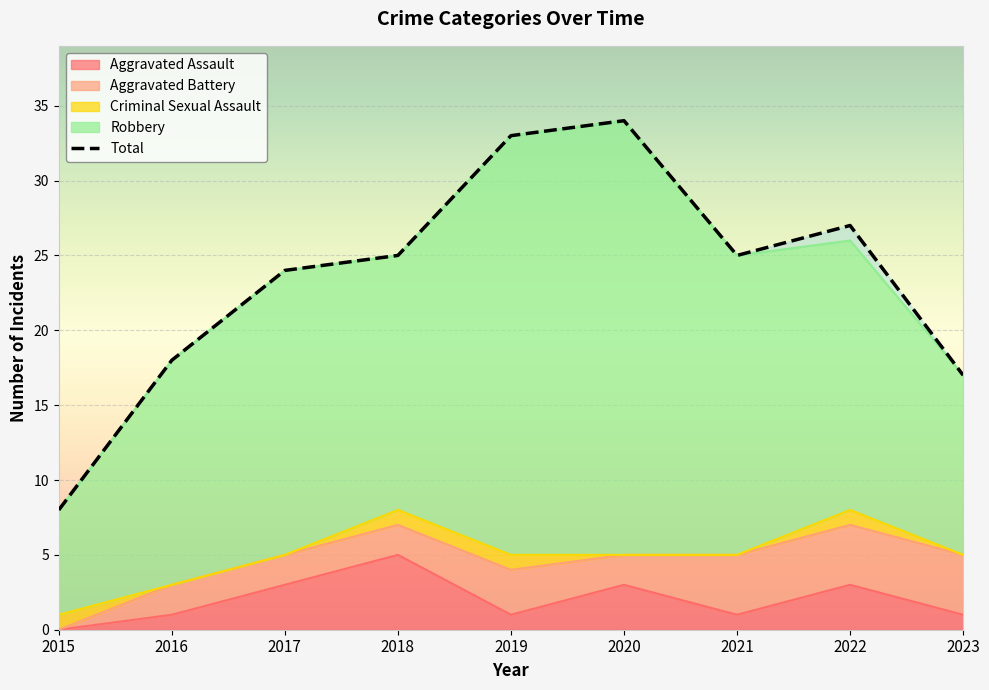

How many values in the Total series are below 25?

4